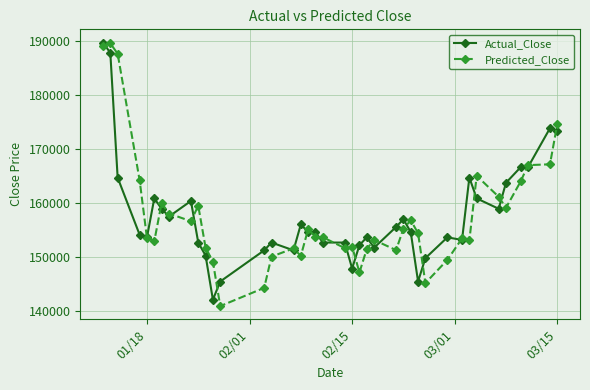

What is the value of the Predicted_Close point at the 31st from the left?

149472.7